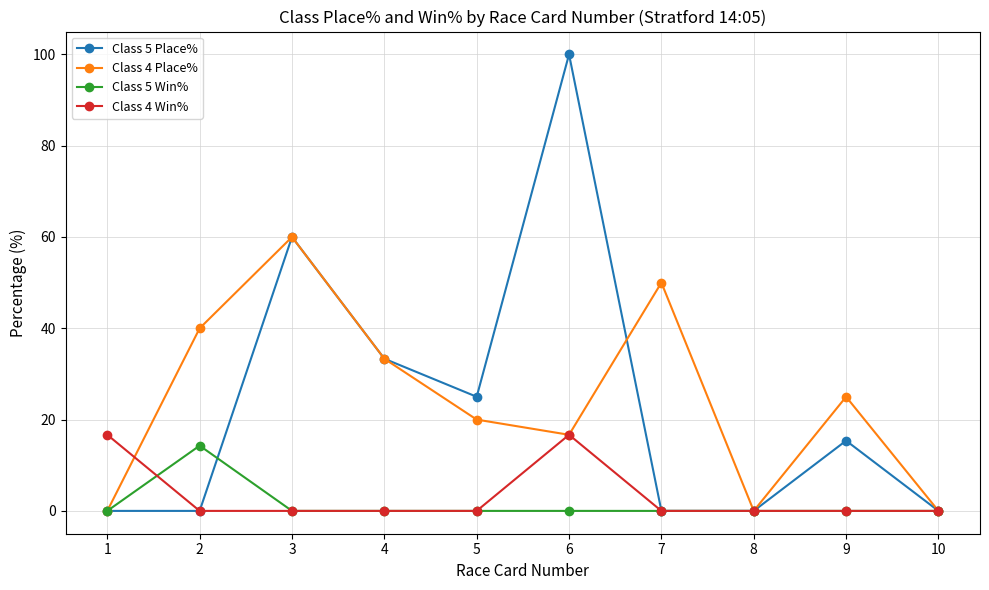

Does the chart have visible grid lines?

Yes